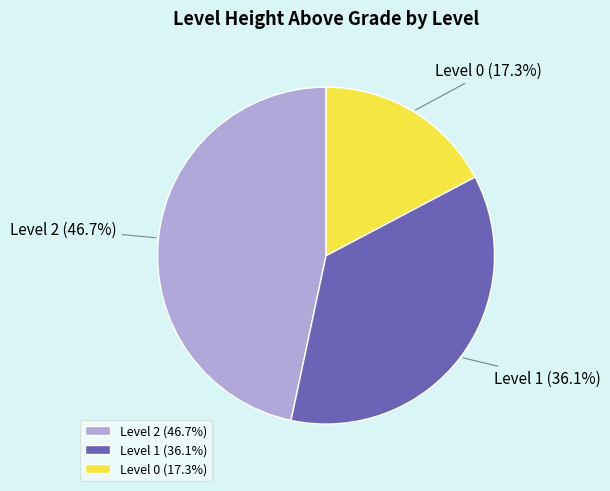

Does Level 0 represent more than half of the total?

No